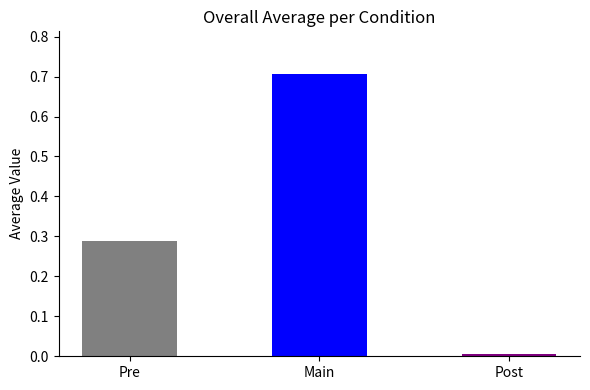

What is the sum of all values?

1.0